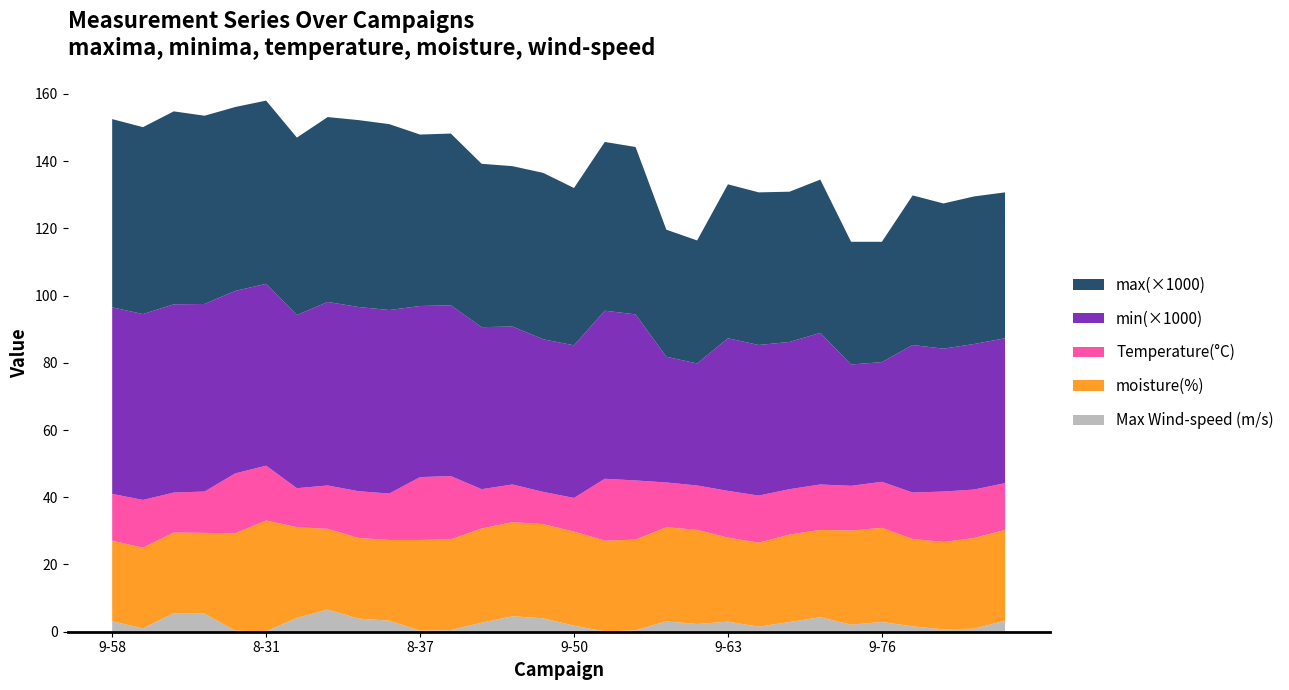

Reading left to right, what are all the values shown in this chart?

max(×1000): 56.0	55.6	57.4	56.0	54.7	54.5	52.8	55.0	55.6	55.3	51.0	51.1	48.6	47.7	49.5	46.8	50.2	49.8	37.8	36.6	45.8	45.4	44.7	45.6	36.5	35.8	44.5	43.2	43.9	43.4
min(×1000): 55.5	55.3	56.0	55.8	54.3	54.1	51.5	54.6	54.8	54.6	50.9	50.8	48.2	47.0	45.4	45.4	50.0	49.4	37.4	36.3	45.4	44.8	43.8	45.1	36.1	35.6	43.9	42.5	43.3	43.1
Temperature(°C): 13.9	14.2	11.9	12.3	17.8	16.3	11.6	12.9	13.9	13.8	18.7	18.8	11.7	11.2	9.6	10.0	18.4	17.6	13.3	13.2	13.9	14.0	13.5	13.5	13.3	13.7	13.8	15.0	14.4	13.9
moisture(%): 24.0	24.0	24.0	24.0	29.0	33.0	27.0	24.0	24.0	24.0	27.0	27.0	28.0	28.0	28.0	28.0	27.0	27.0	28.0	28.0	25.0	25.0	26.0	26.0	28.0	28.0	26.0	26.0	27.0	27.0
Max Wind-speed (m/s): 3.1	1.0	5.5	5.4	0.3	0.1	4.1	6.6	3.9	3.3	0.3	0.5	2.7	4.6	4.0	1.8	0.1	0.4	3.1	2.3	3.0	1.5	2.9	4.3	2.1	2.9	1.6	0.7	0.9	3.3